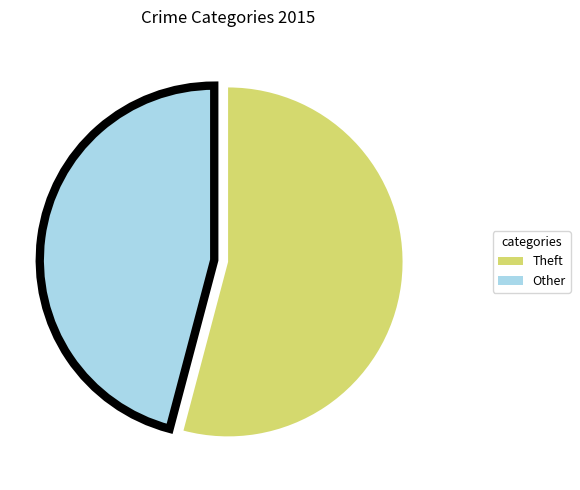

Does any single category account for the majority?

Yes